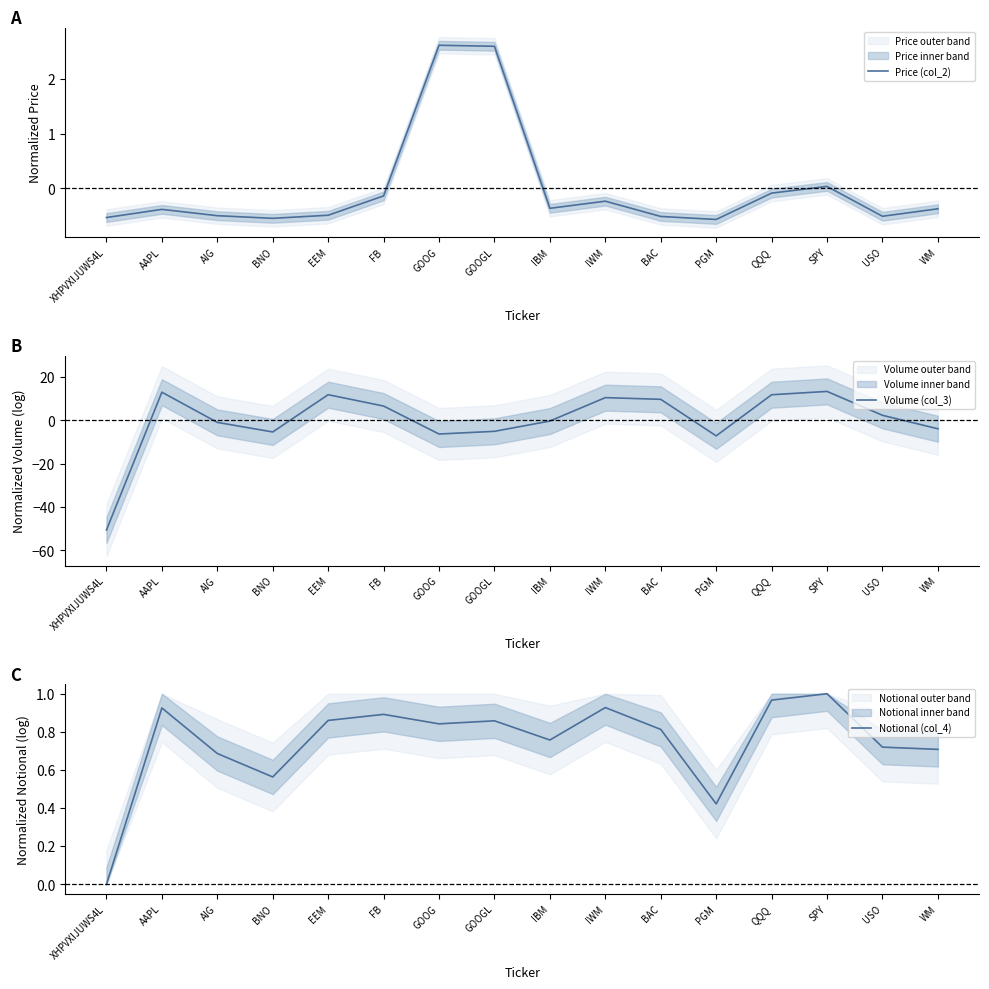

What is the value of the Price (col_2) point at the 15th from the left?

-0.5